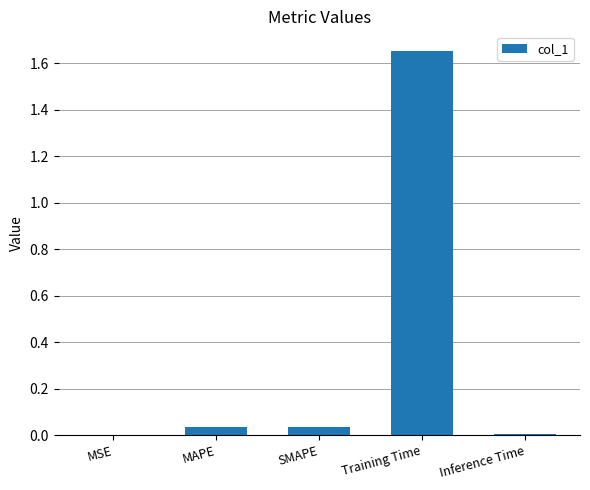

At which category does the chart reach its peak across all series?

Training Time